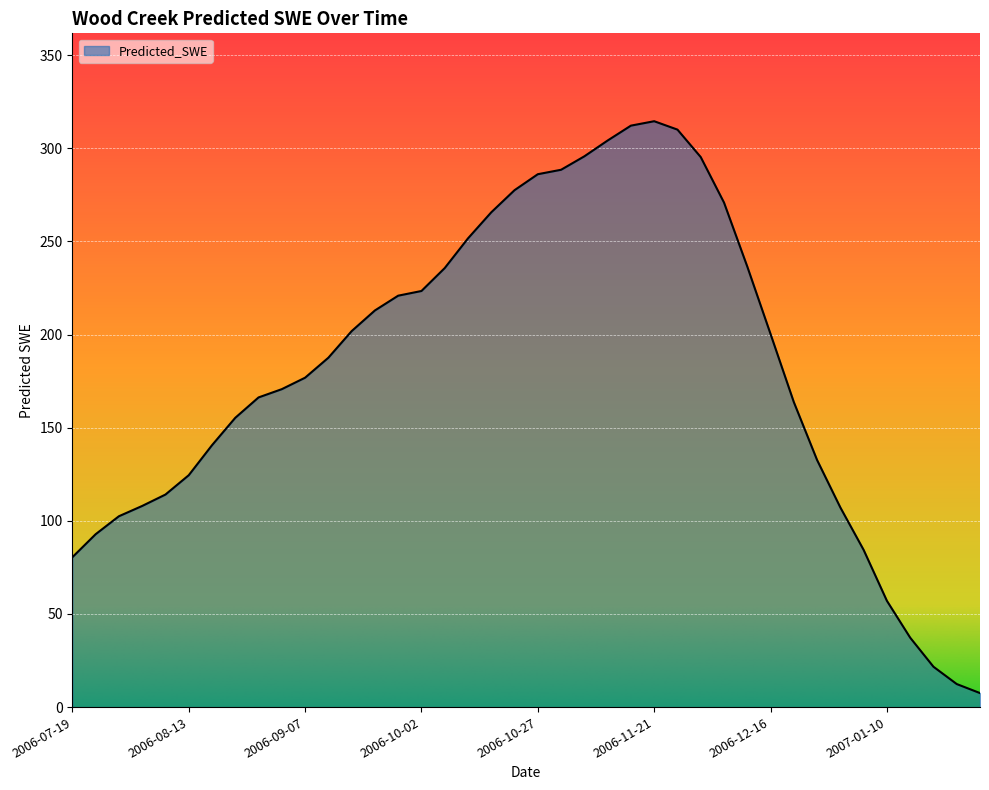

What is the maximum value shown in the chart?

314.5